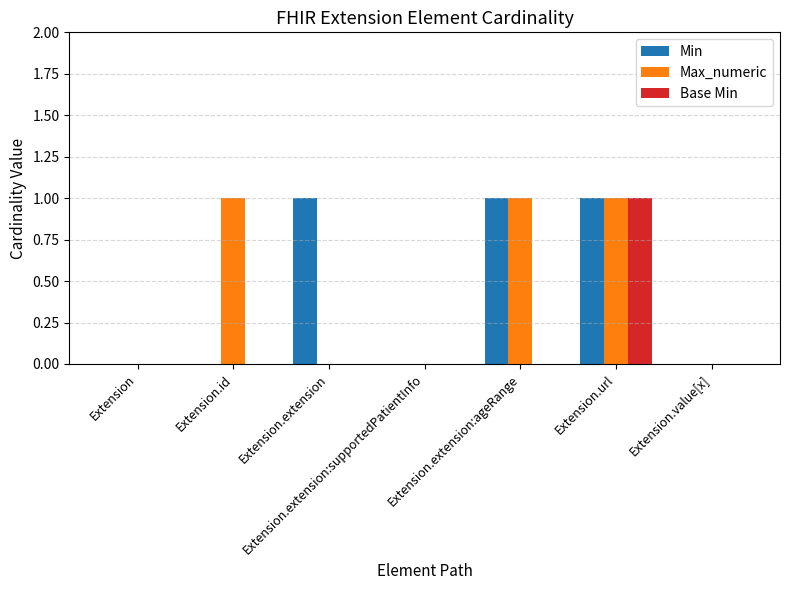

What are all the series names shown in the legend?

Min, Max_numeric, Base Min